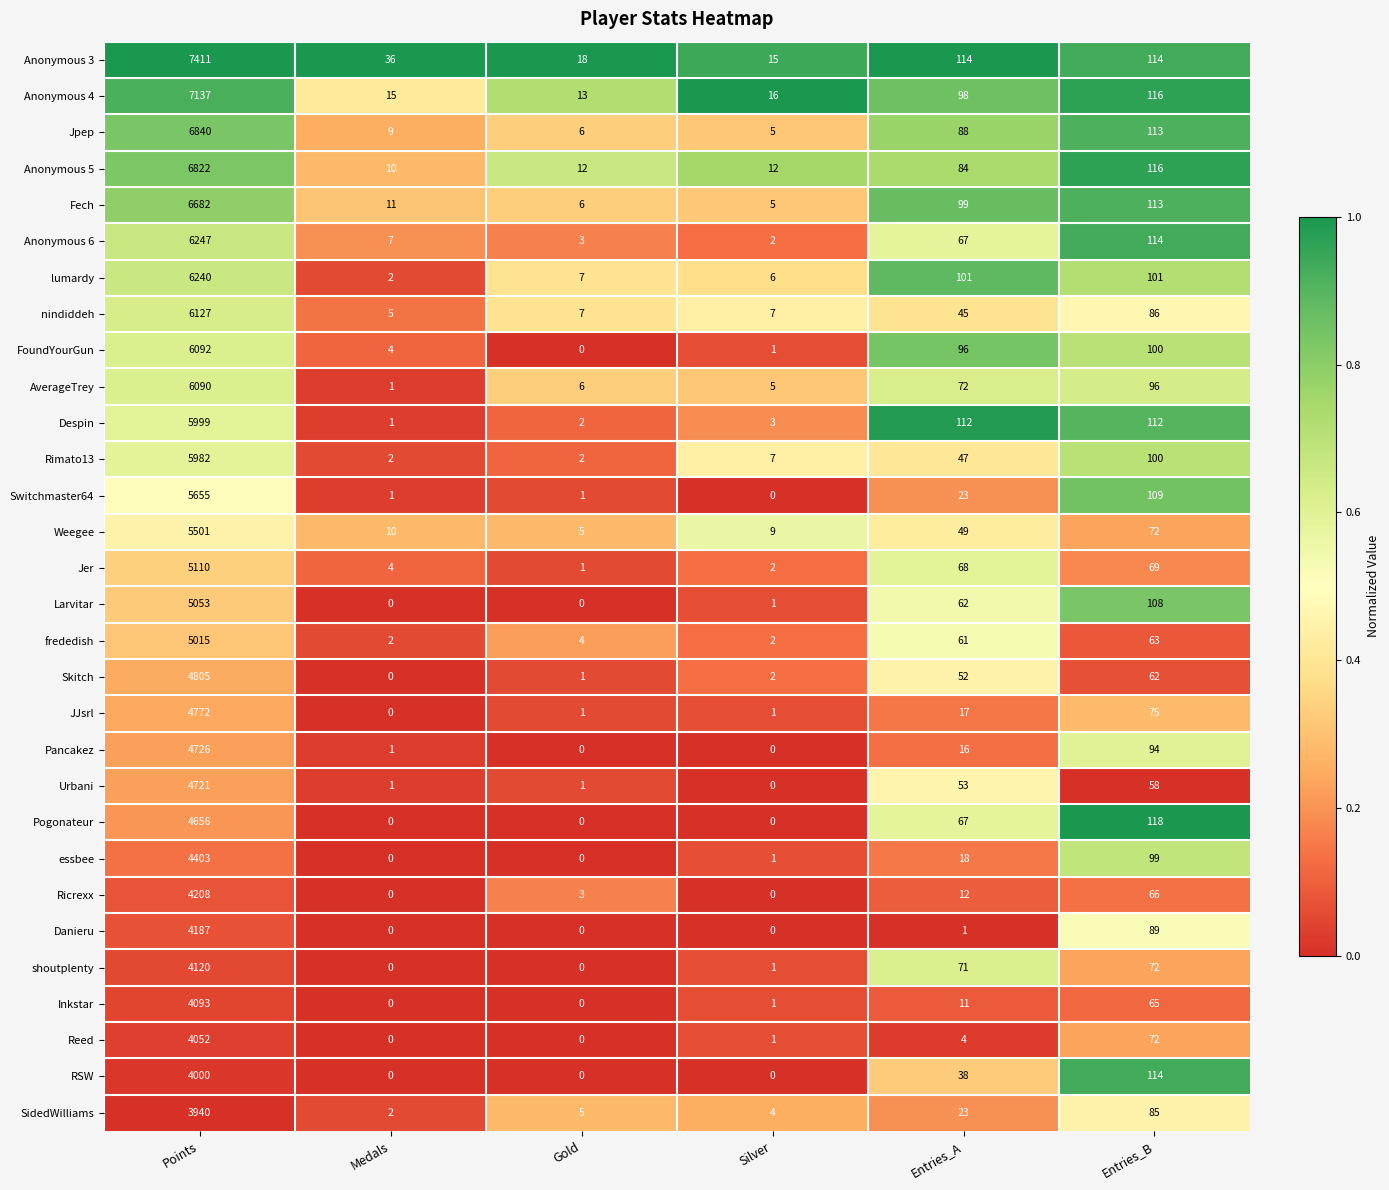

At Points, list the series in order from largest to smallest.

Anonymous 3, Anonymous 4, Jpep, Anonymous 5, Fech, Anonymous 6, lumardy, nindiddeh, FoundYourGun, AverageTrey, Despin, Rimato13, Switchmaster64, Weegee, Jer, Larvitar, frededish, Skitch, JJsrl, Pancakez, Urbani, Pogonateur, essbee, Ricrexx, Danieru, shoutplenty, Inkstar, Reed, RSW, SidedWilliams